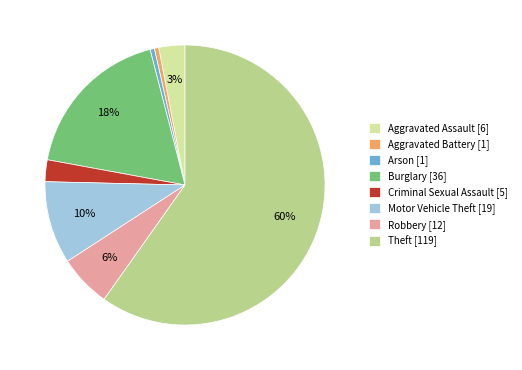

Which slice is the smallest?

Aggravated Battery